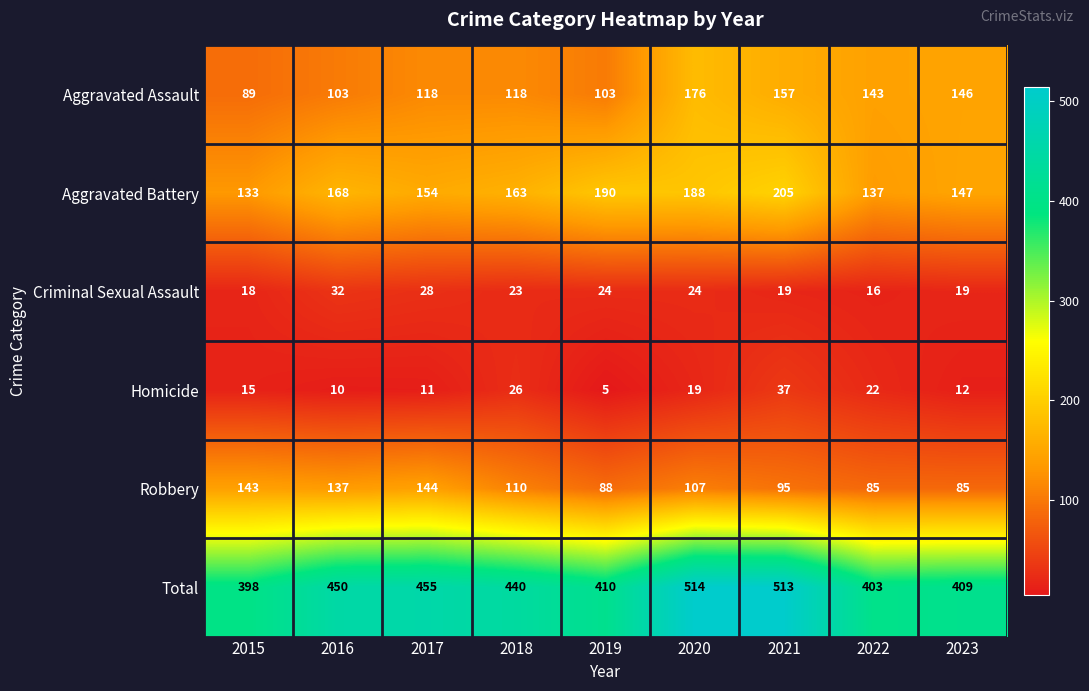

What is the difference between the Robbery values at 2015 and 2020?

36